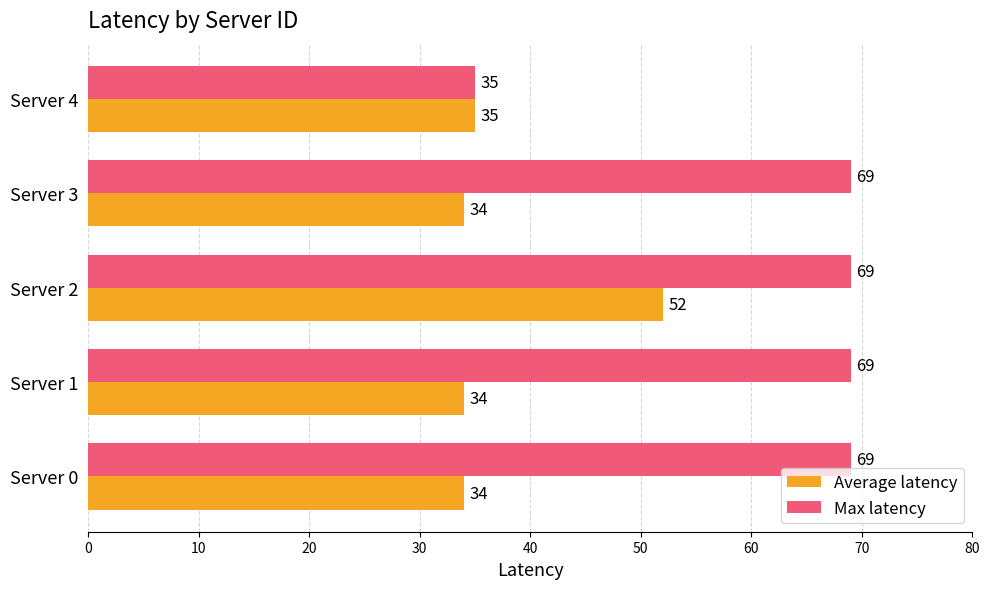

True or false: Average latency has a value of 34 at Server 3.

True